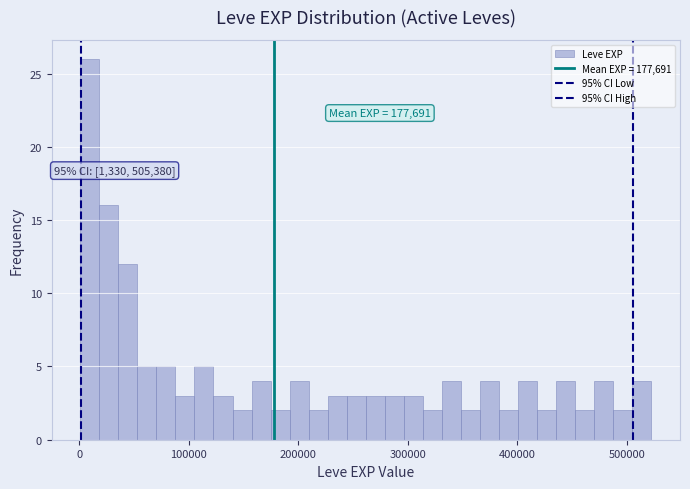

Read against the x-axis, roughly where is the centre of the tallest bar?

10000